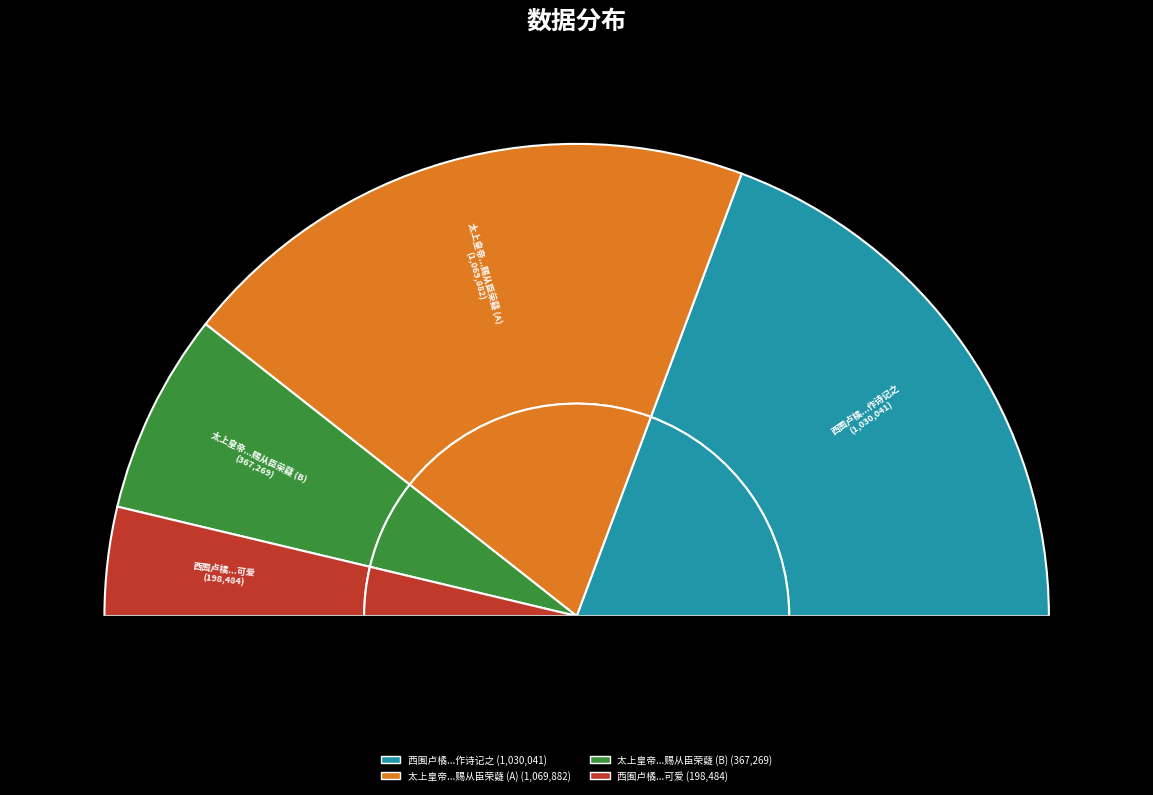

Does 西囿卢橘数株方穷秋萧索间诧然敷荣薿薿可爱 account for over 50% of the chart?

No